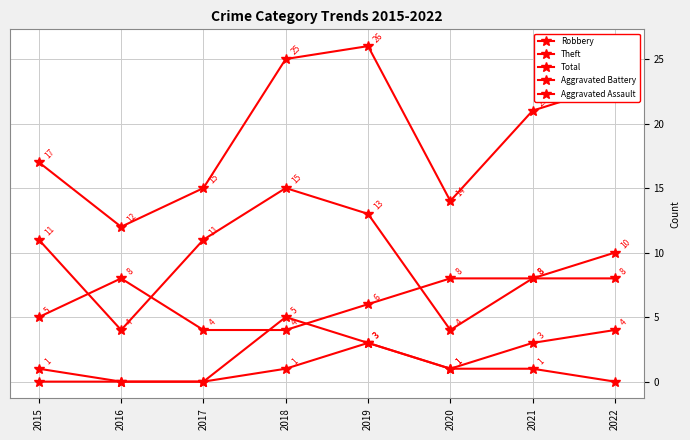

What is the spread (max minus min) of values at 2019?

23